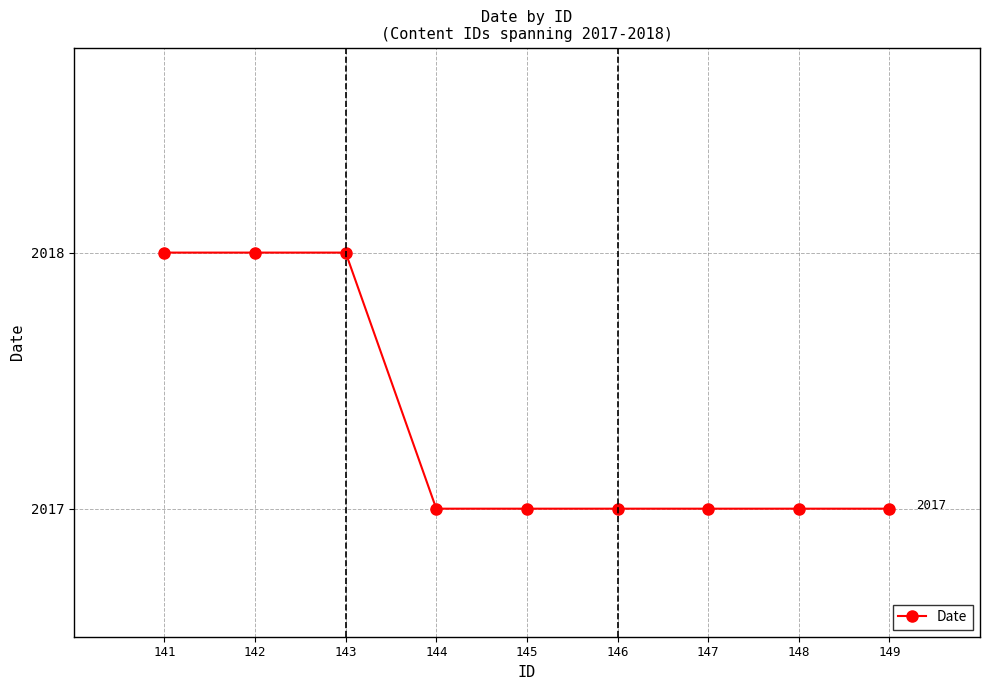

Read the value at 148.

2017